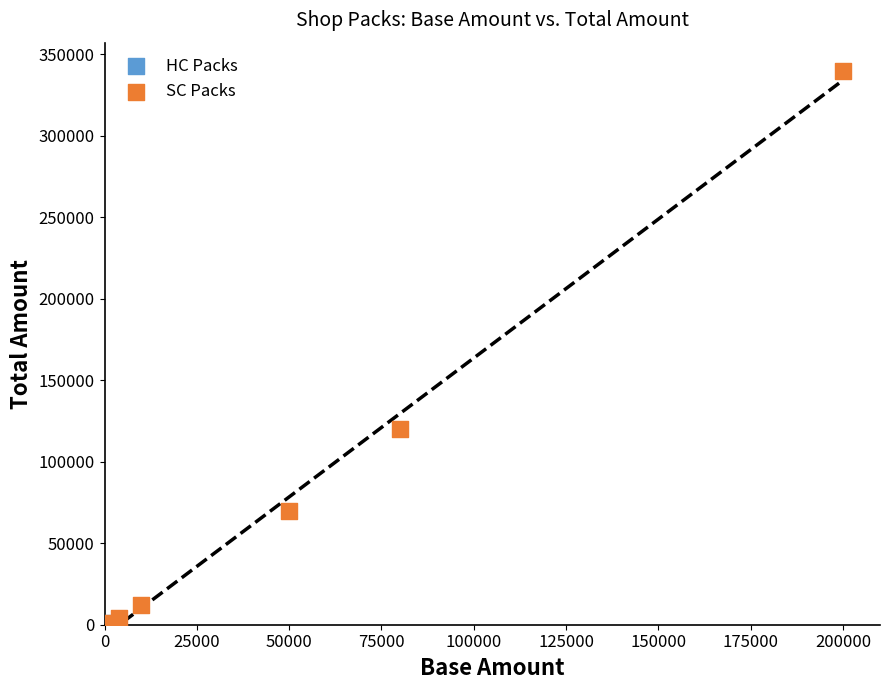

Which series reaches the maximum Y coordinate?

SC Packs